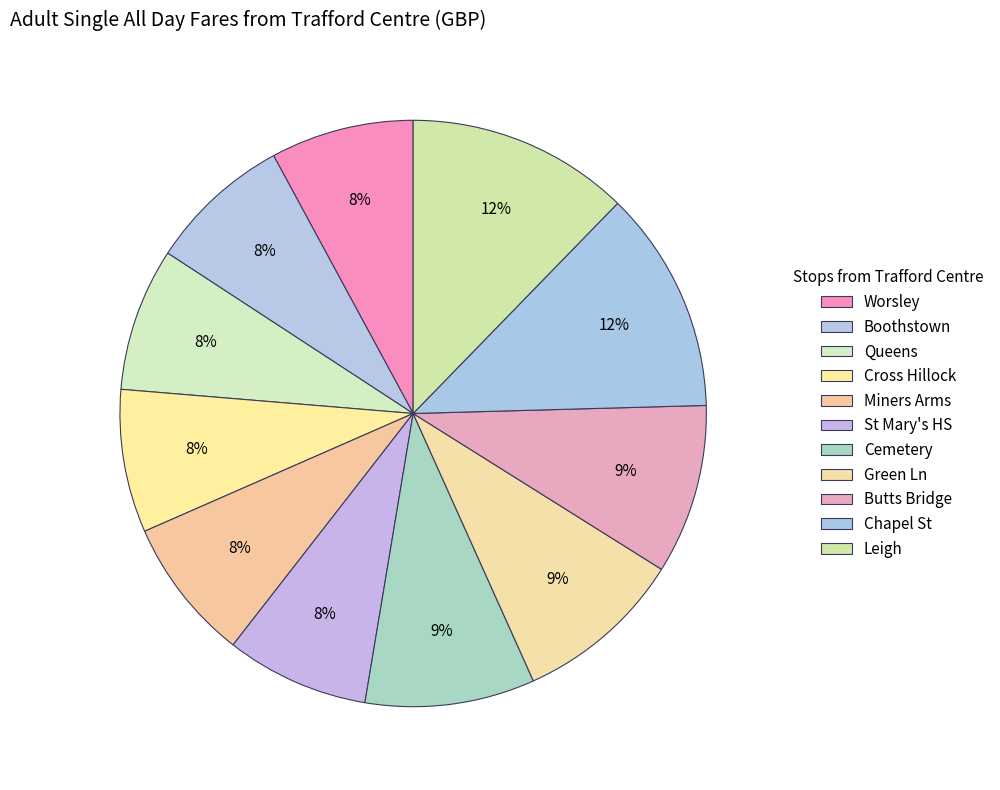

What percentage is NOT represented by Butts Bridge?

90.6%